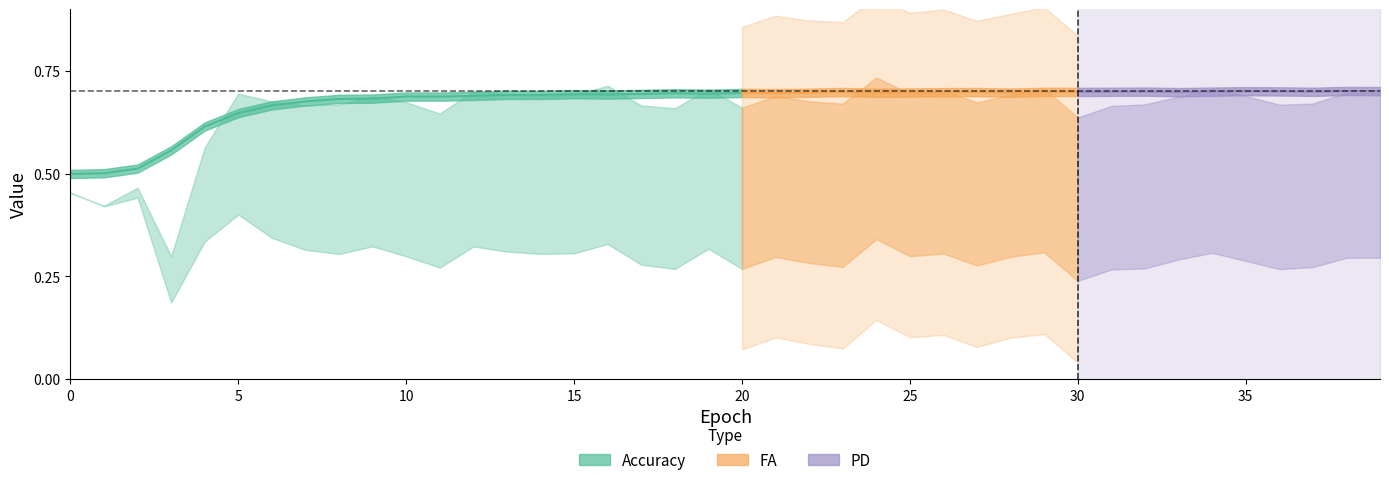

How many interior local peaks does the Accuracy series have?

11